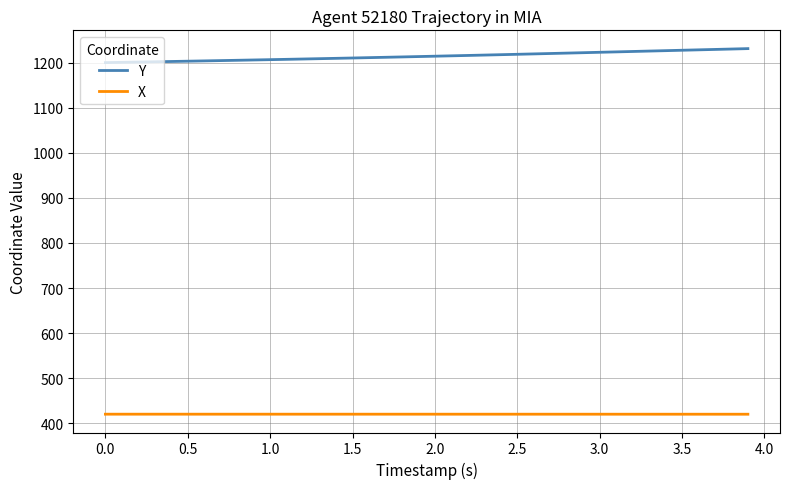

What is the minimum value for X?

419.7